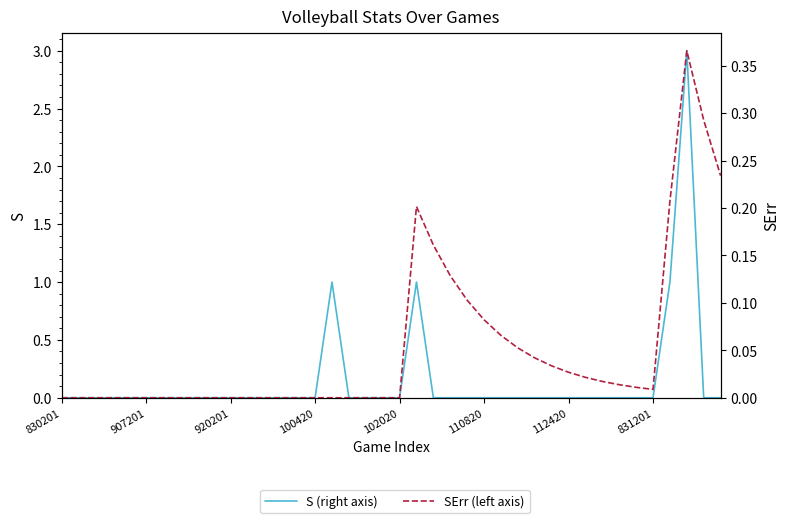

Rank the categories by S (right axis) value from lowest to highest.

830201, 907201, 920201, 100420, 102020, 110820, 112420, 831201, 8, 9, 10, 11, 12, 13, 14, 15, 17, 18, 19, 20, 22, 23, 24, 25, 26, 27, 28, 29, 30, 31, 32, 33, 34, 35, 38, 39, 16, 21, 36, 37